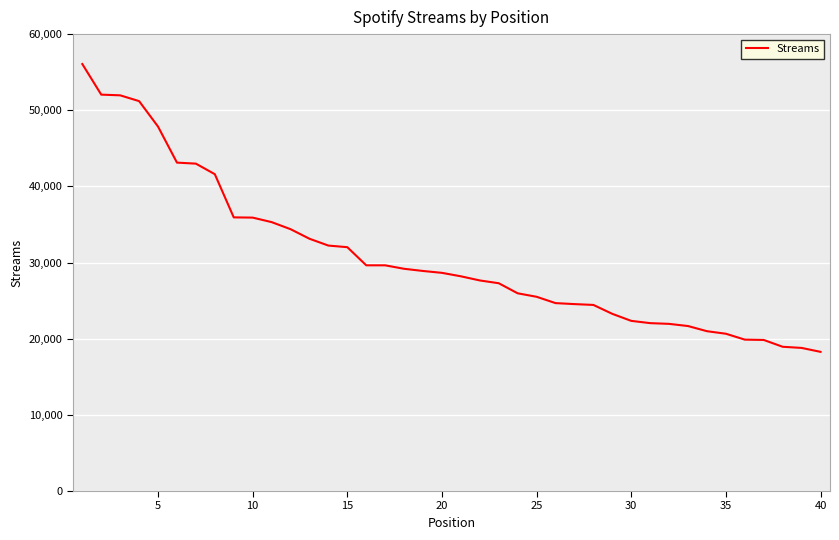

What is the minimum value shown in the chart?

18276